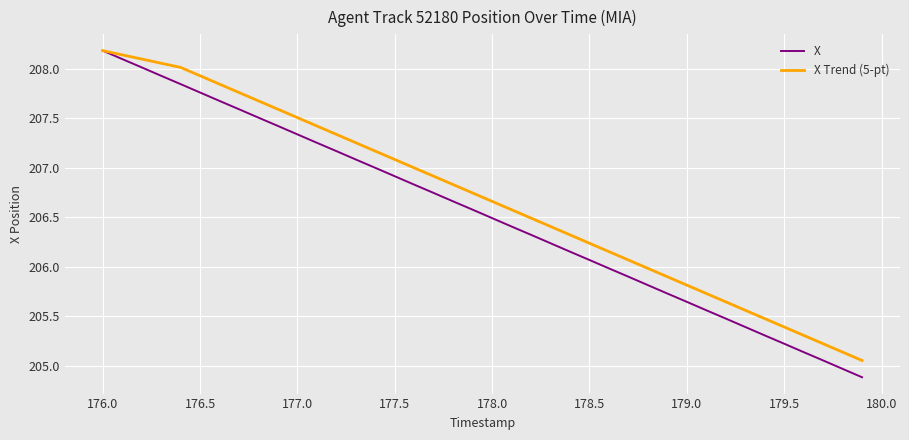

True or false: X has more than 0 interior local peaks.

False